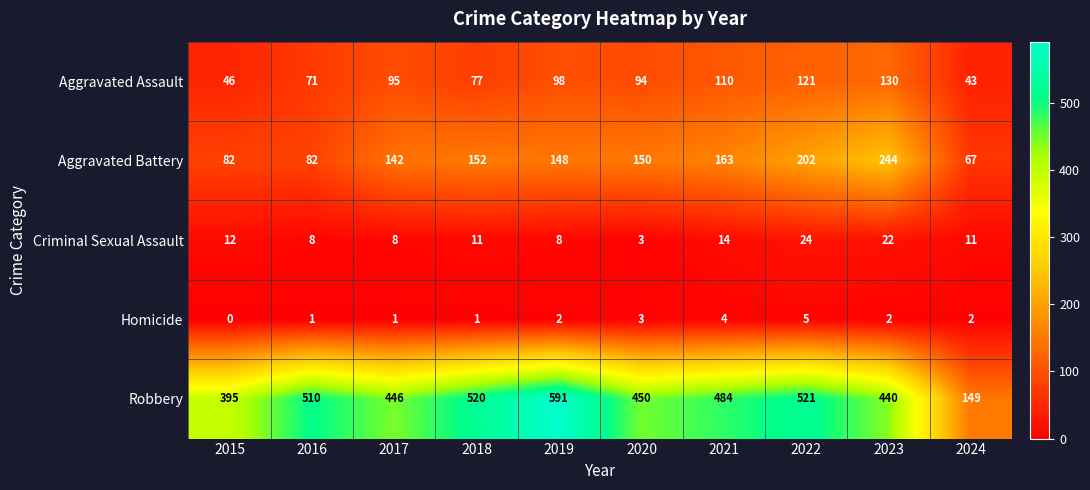

What is the sum of all Aggravated Assault values?

885